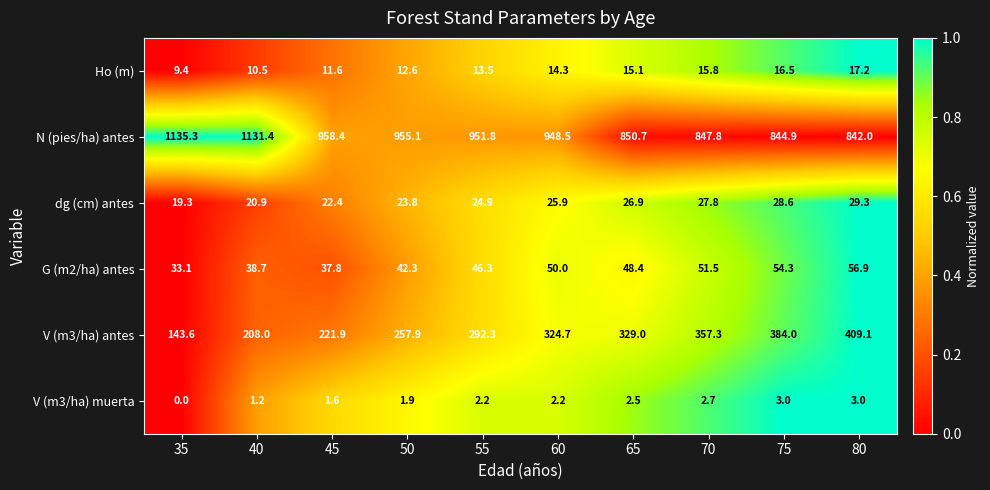

What is the sum of the V (m3/ha) muerta values at 55 and 75?

5.2